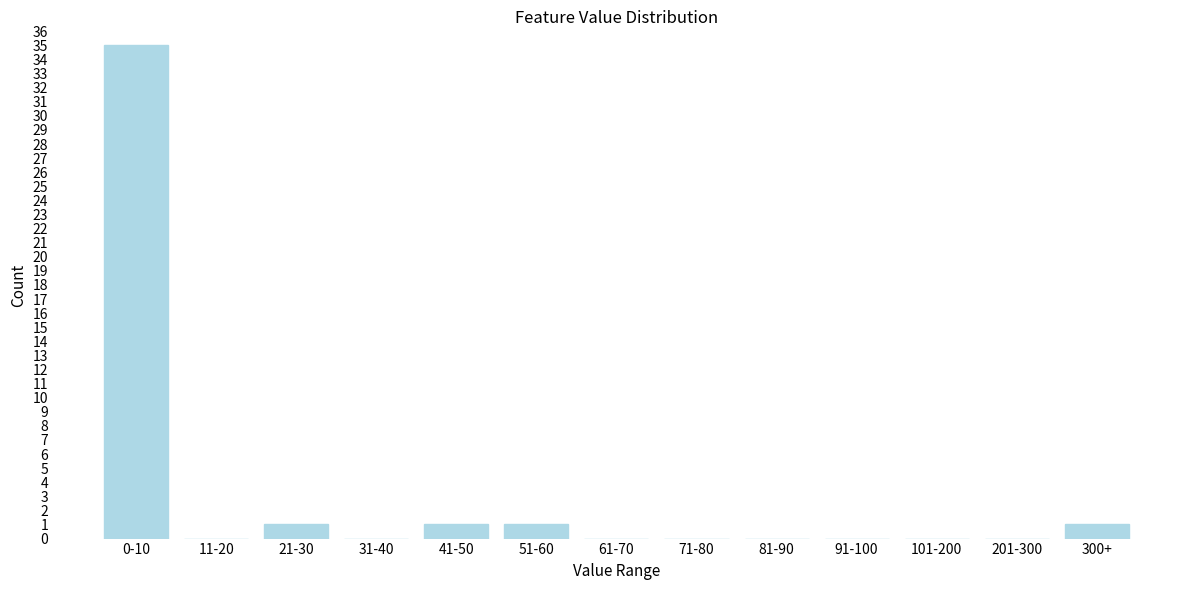

Reading left to right, list all the values displayed in this chart.

0-10=35	11-20=0	21-30=1	31-40=0	41-50=1	51-60=1	61-70=0	71-80=0	81-90=0	91-100=0	101-200=0	201-300=0	300+=1